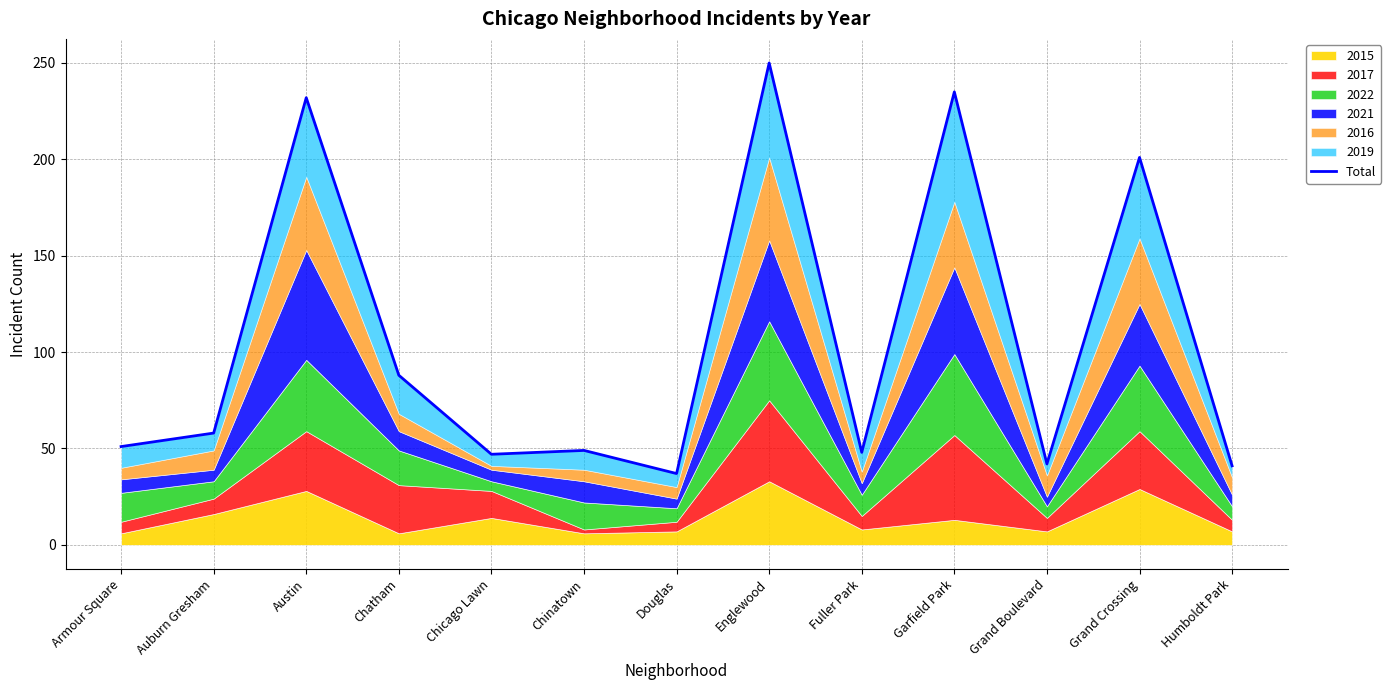

List the labels in order of value, largest first.

Englewood, Garfield Park, Austin, Grand Crossing, Chatham, Auburn Gresham, Armour Square, Chinatown, Fuller Park, Chicago Lawn, Grand Boulevard, Humboldt Park, Douglas